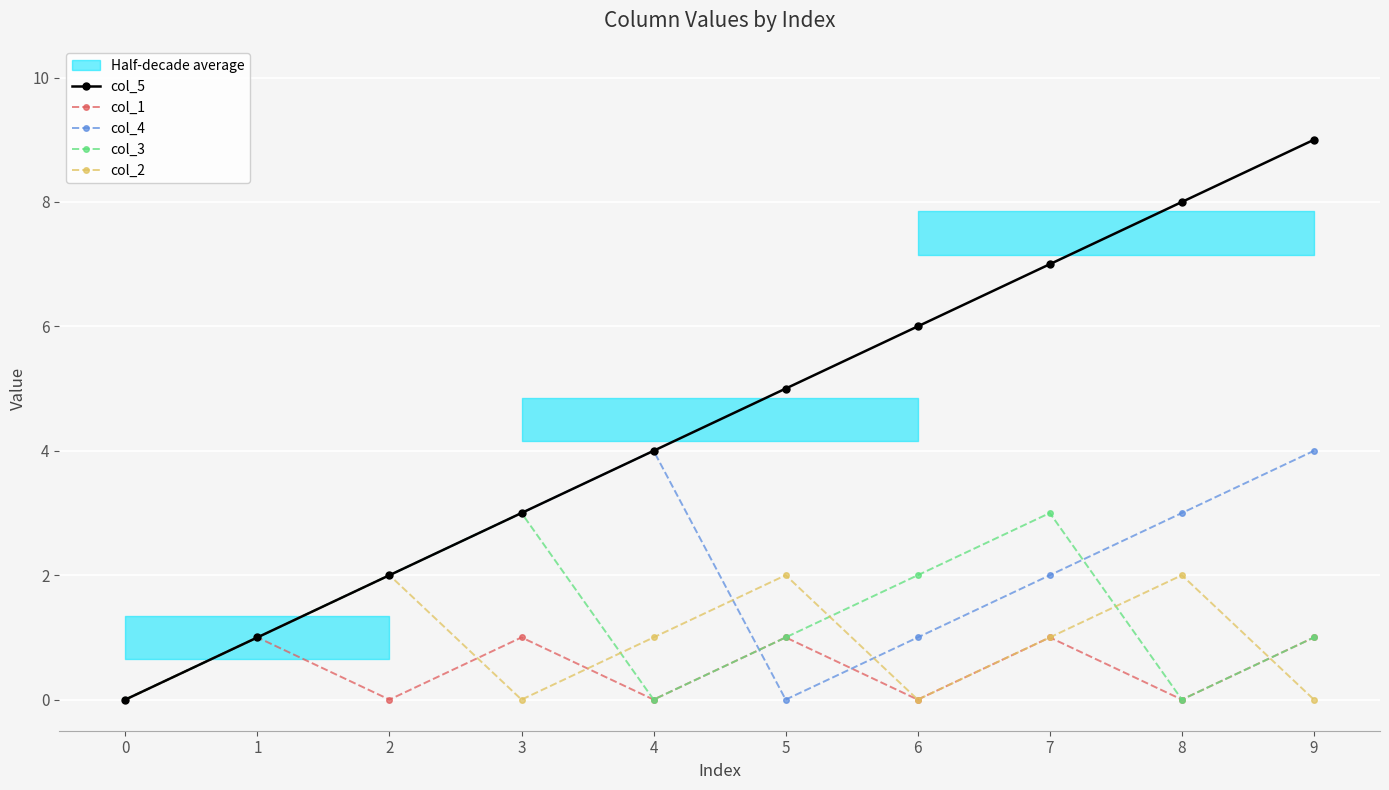

At 3, list the series in order from smallest to largest.

col_2, col_1, col_5, col_4, col_3